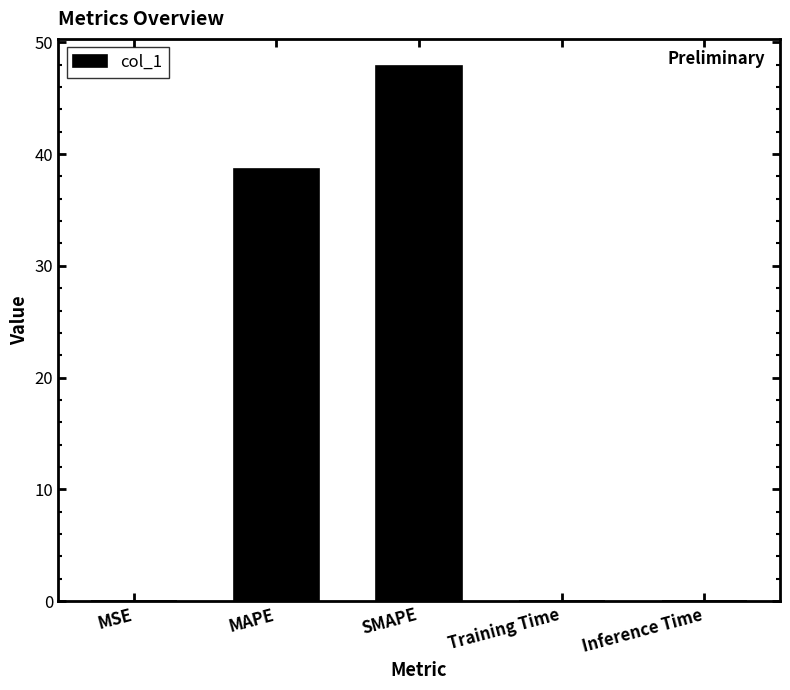

Where is the data nearest to the value 23?

MAPE